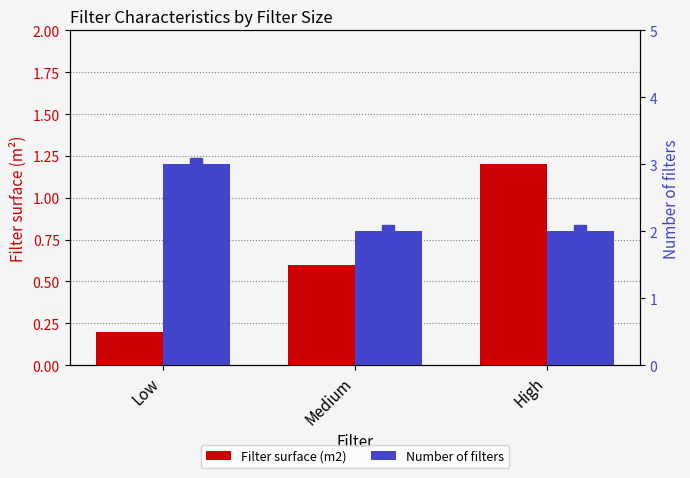

What is the maximum value for Number of filters?

3.0